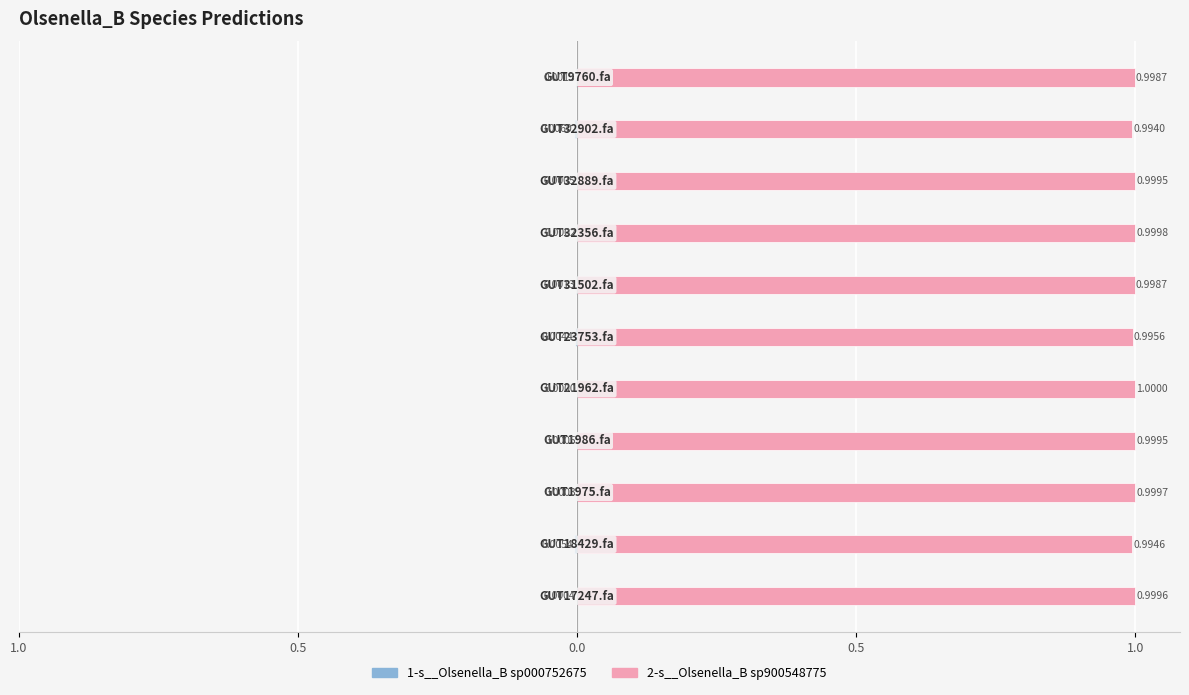

What is the average value of the 2-s__Olsenella_B sp900548775 series?

1.0